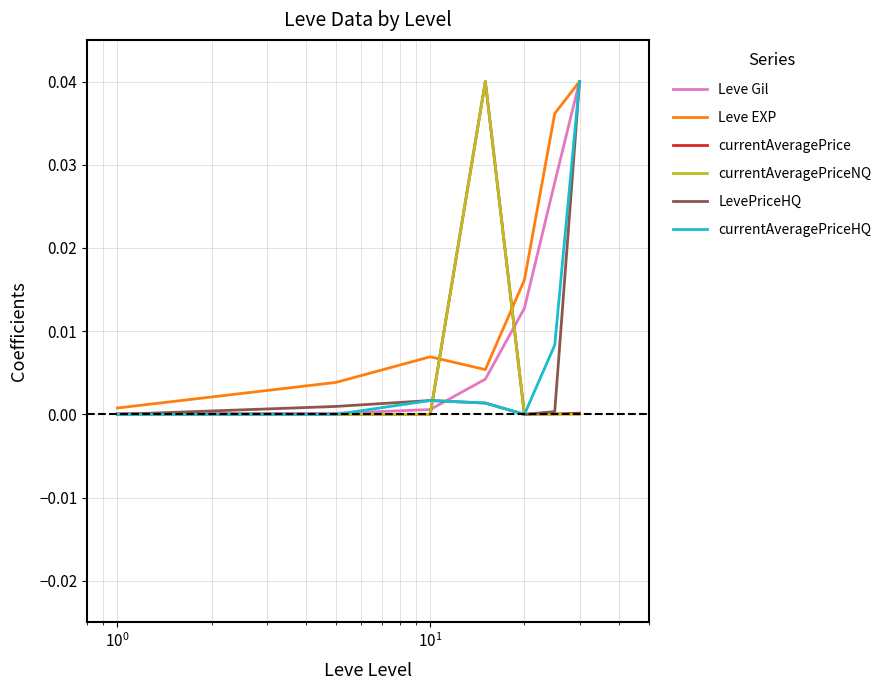

Which series has the largest total across all categories?

Leve EXP